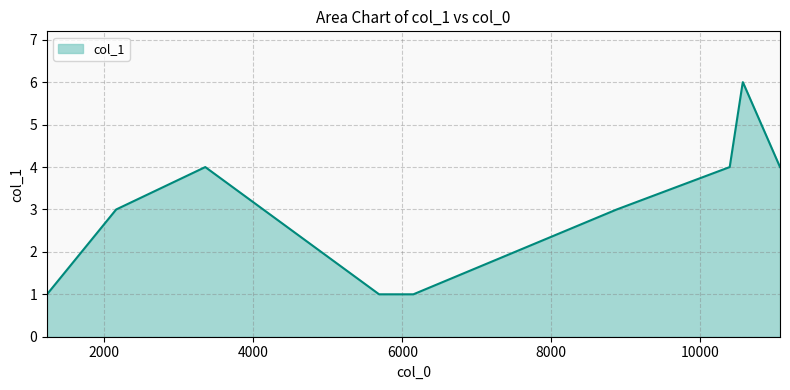

What is the maximum value shown in the chart?

6